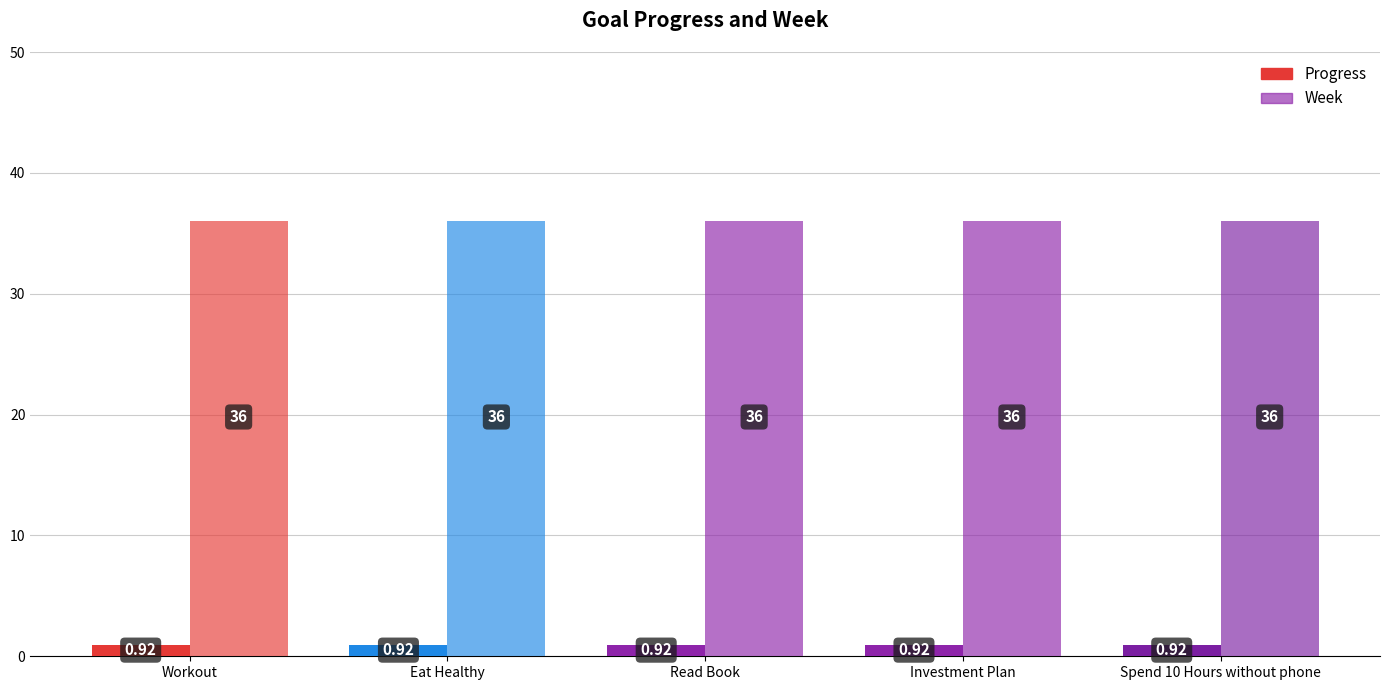

Between Eat Healthy and Investment Plan, which series saw the biggest shift?

Progress